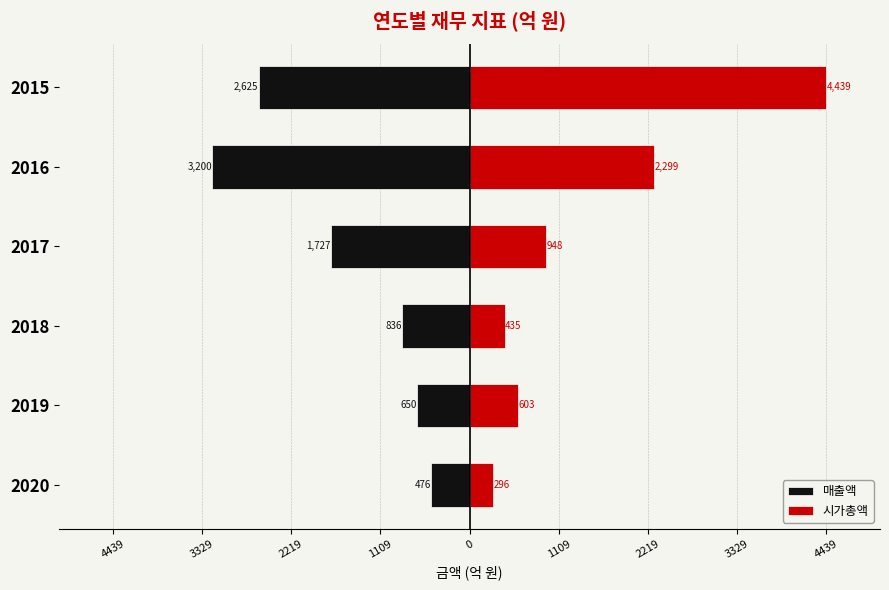

Reading left to right, what are all the values shown in this chart?

매출액: -476.4	-650.8	-836.8	-1727.0	-3200.3	-2625.2
시가총액: 296.6	603.7	435.7	948.3	2299.3	4439.1